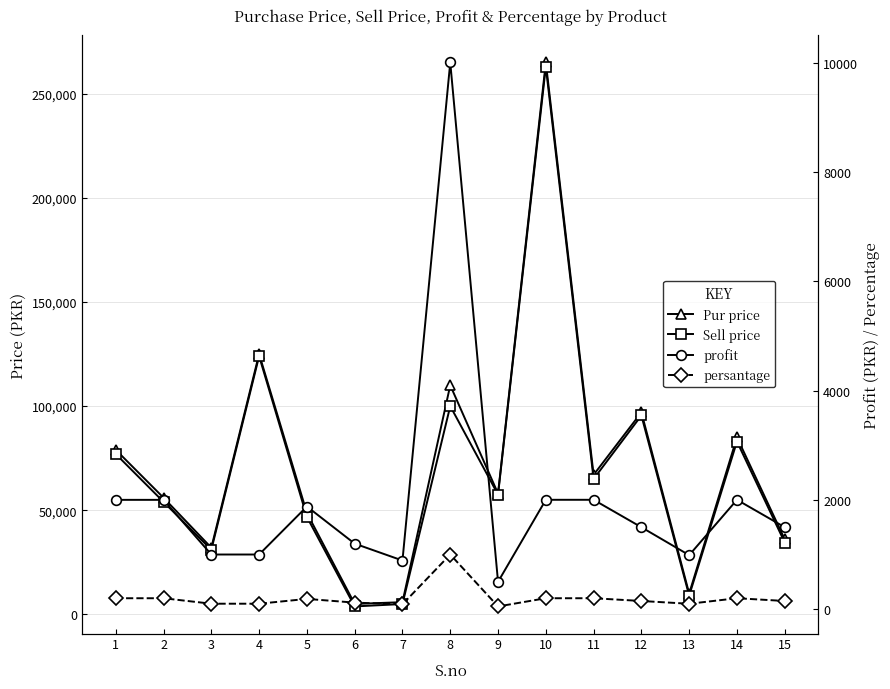

What is the sum of all profit values?

30457.0